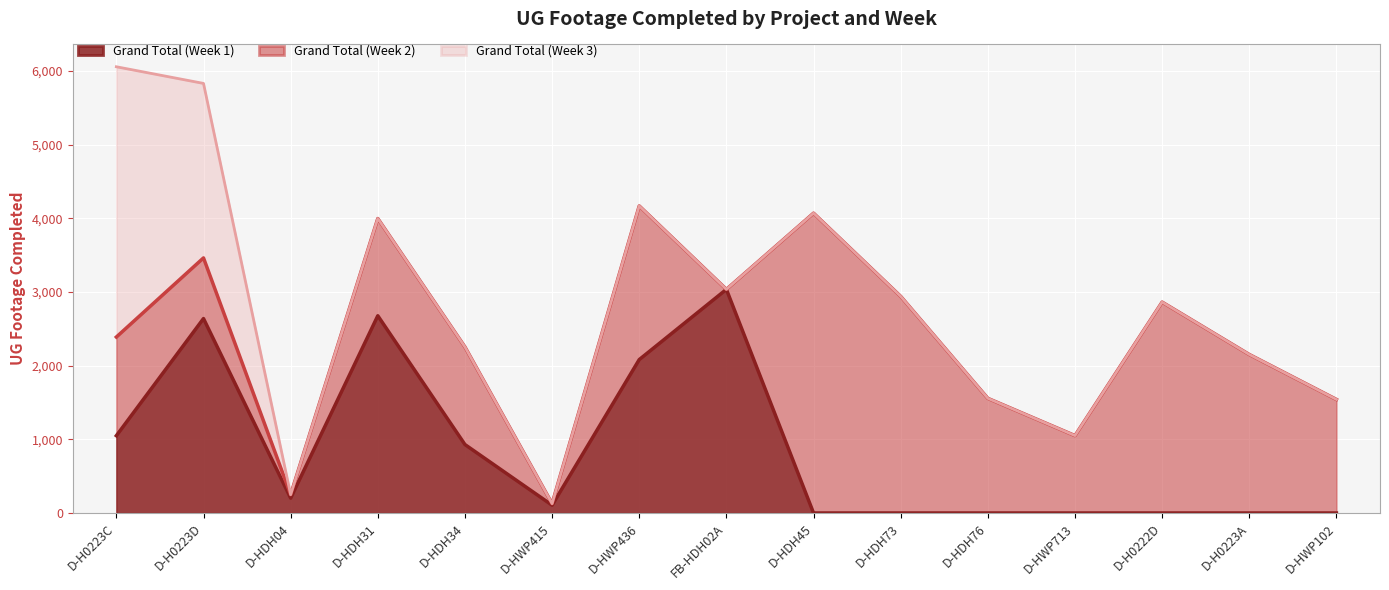

What position from the right is D-HWP415?

10